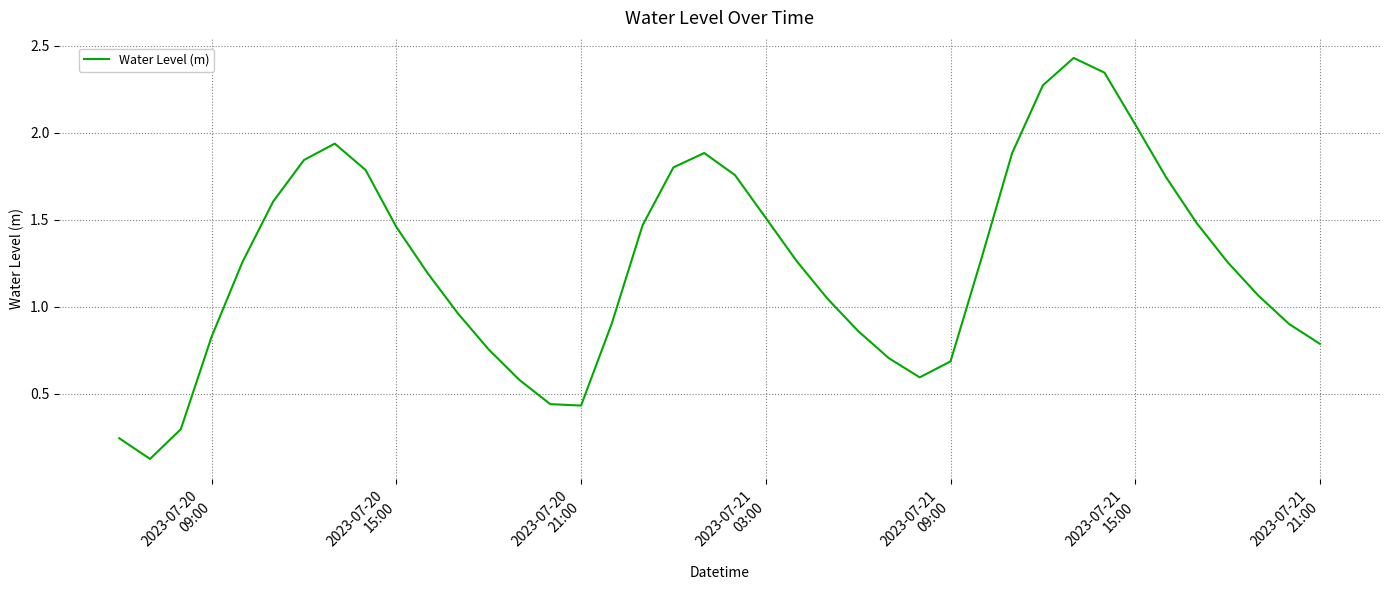

How many lines are shown in the chart?

1